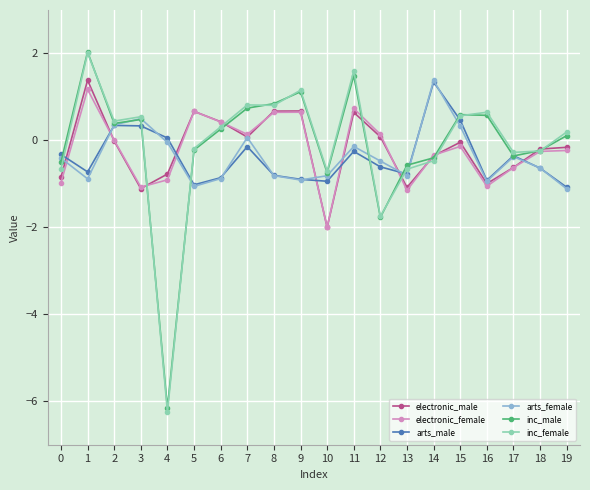

Between which two adjacent categories do inc_female and electronic_female first intersect?

3 and 4